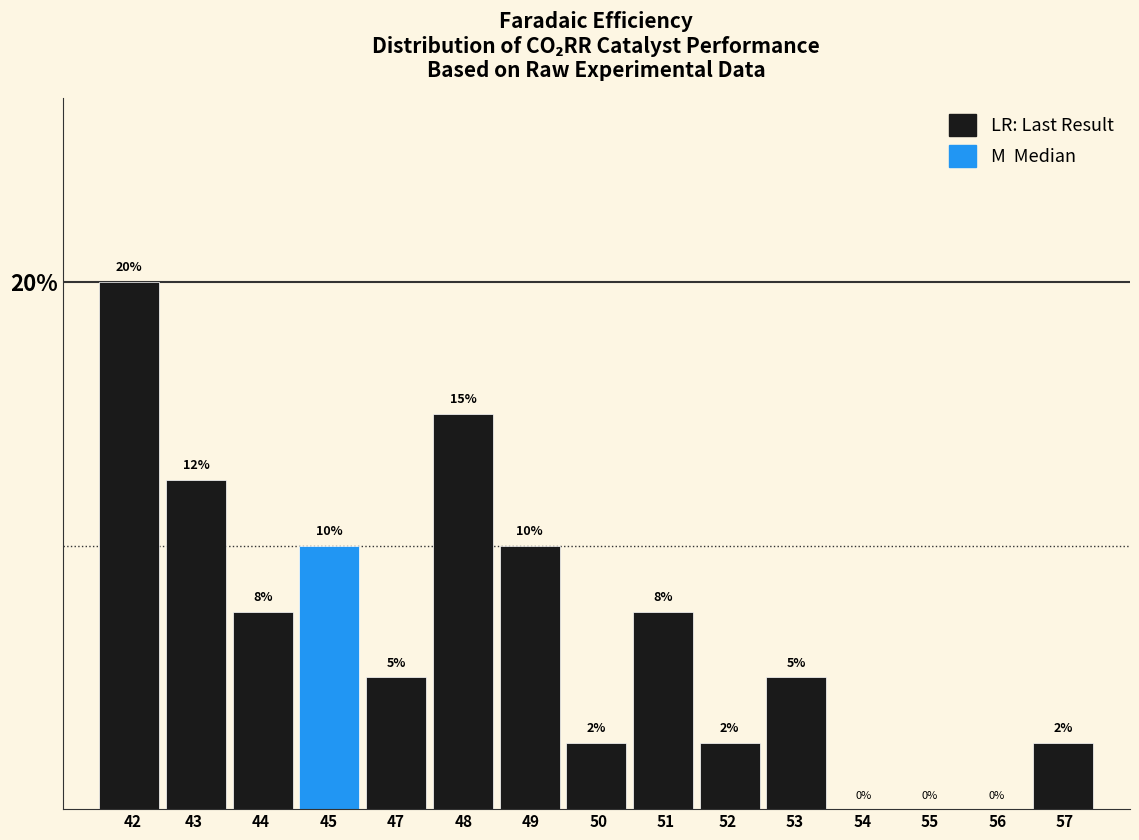

Which label corresponds to the largest value in the chart?

42